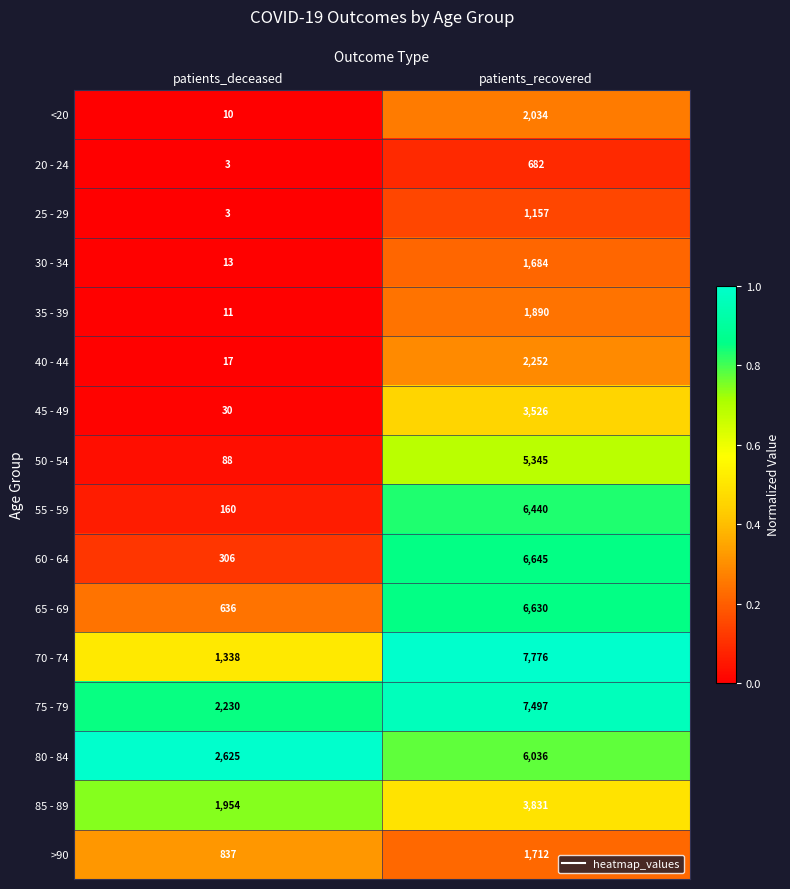

Which series has the largest total across all categories?

75 - 79